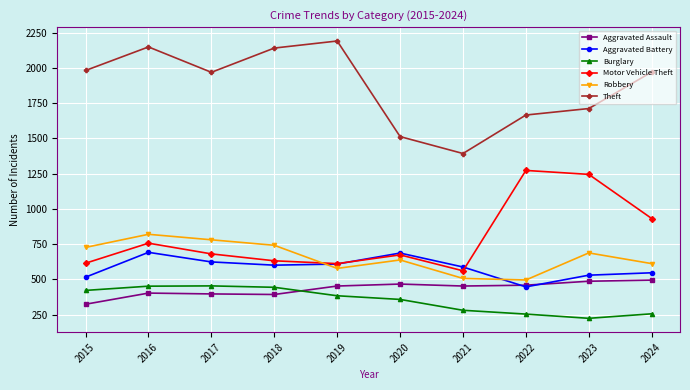

Does the chart display data point markers on the line(s)?

Yes